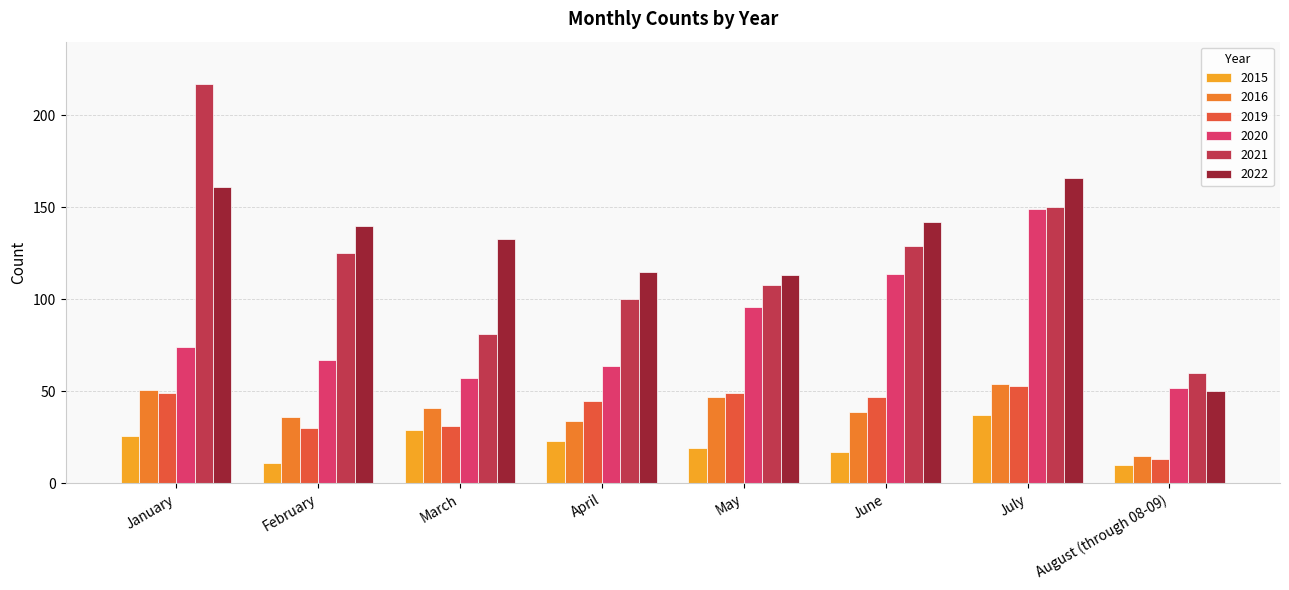

What is the difference between the maximum and second lowest values in the 2015 series?

26